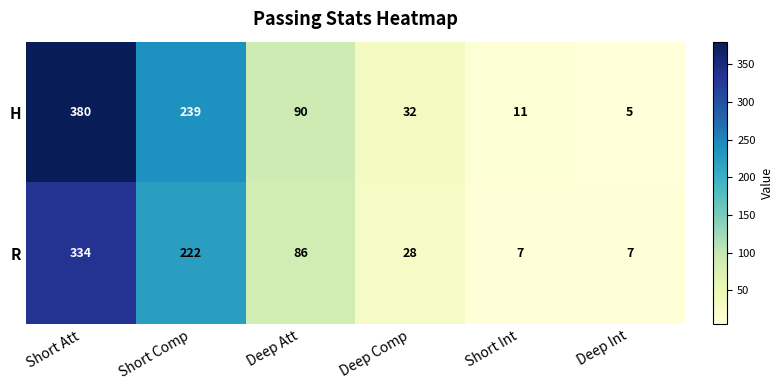

Reading left to right, transcribe all the data shown in this chart.

H: Short Att=380	Short Comp=239	Deep Att=90	Deep Comp=32	Short Int=11	Deep Int=5
R: Short Att=334	Short Comp=222	Deep Att=86	Deep Comp=28	Short Int=7	Deep Int=7